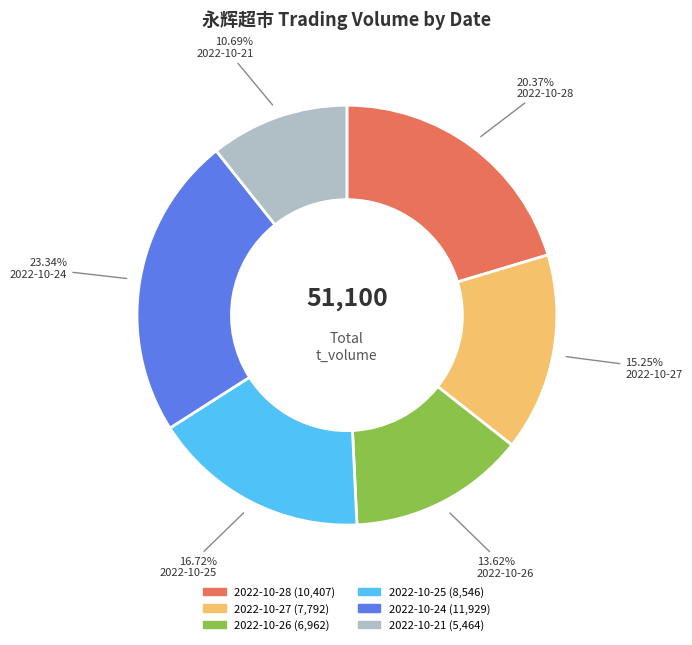

Does any single category account for the majority?

No